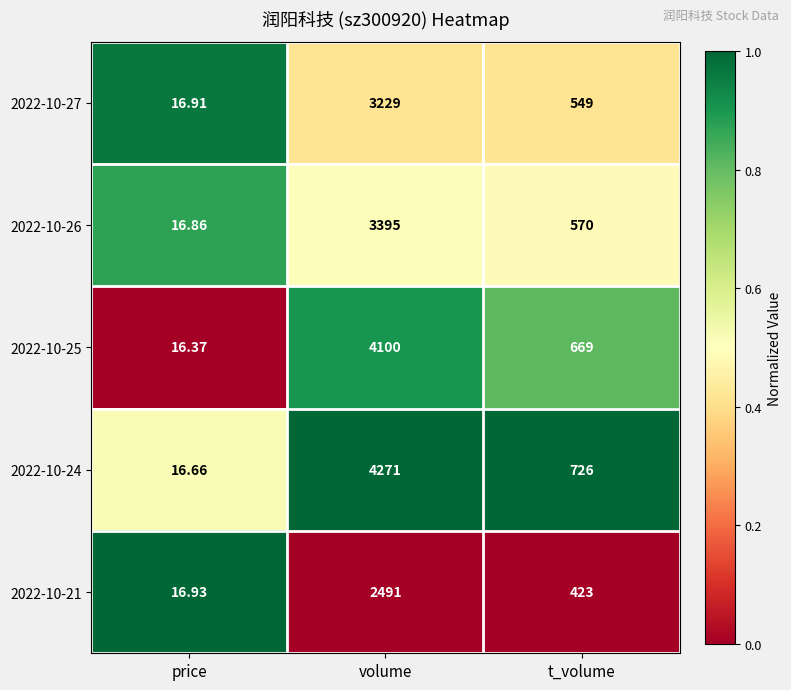

Rank the categories by 2022-10-27 value from lowest to highest.

price, t_volume, volume